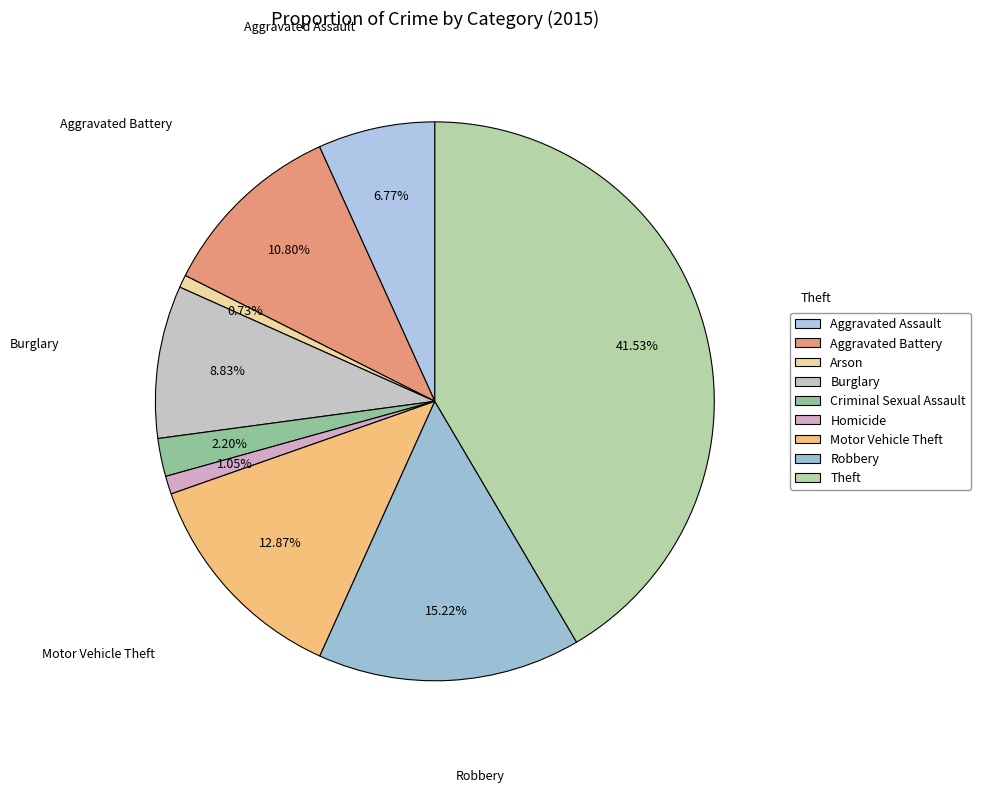

To the nearest percent, what is the difference between the Theft and Burglary slice percentages?

33%